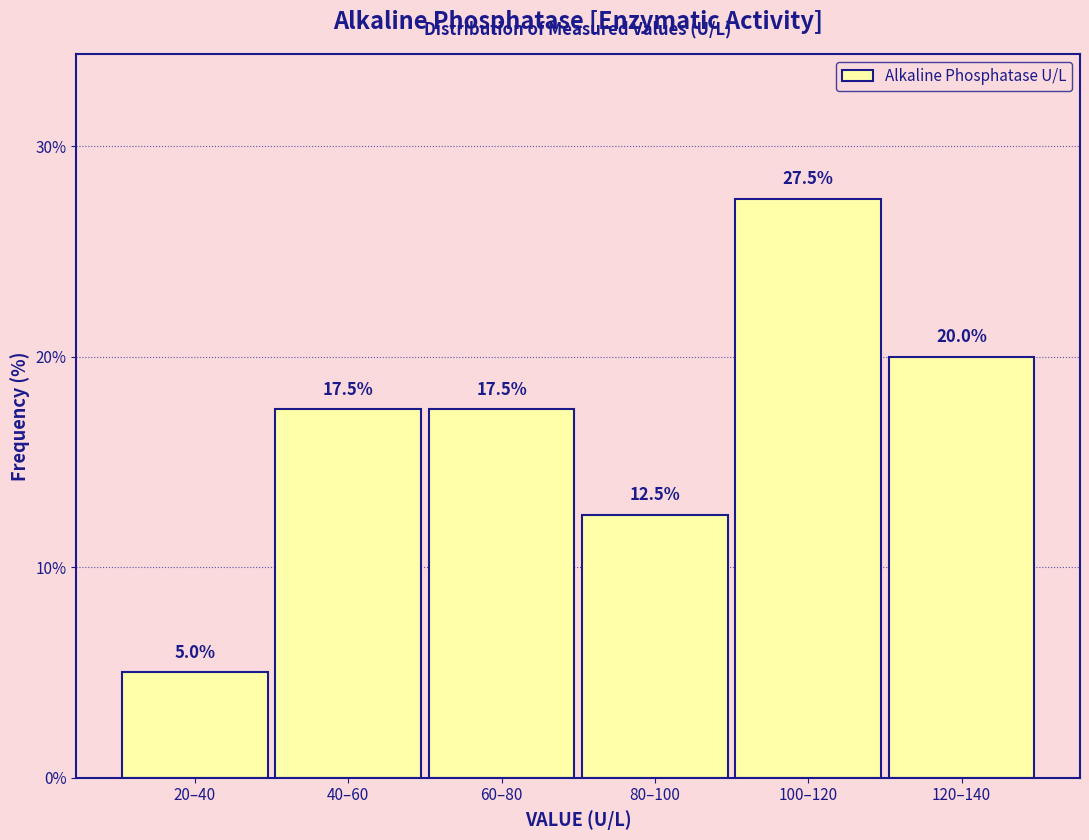

Reading left to right, list all the values displayed in this chart.

5.0	17.5	17.5	12.5	27.5	20.0